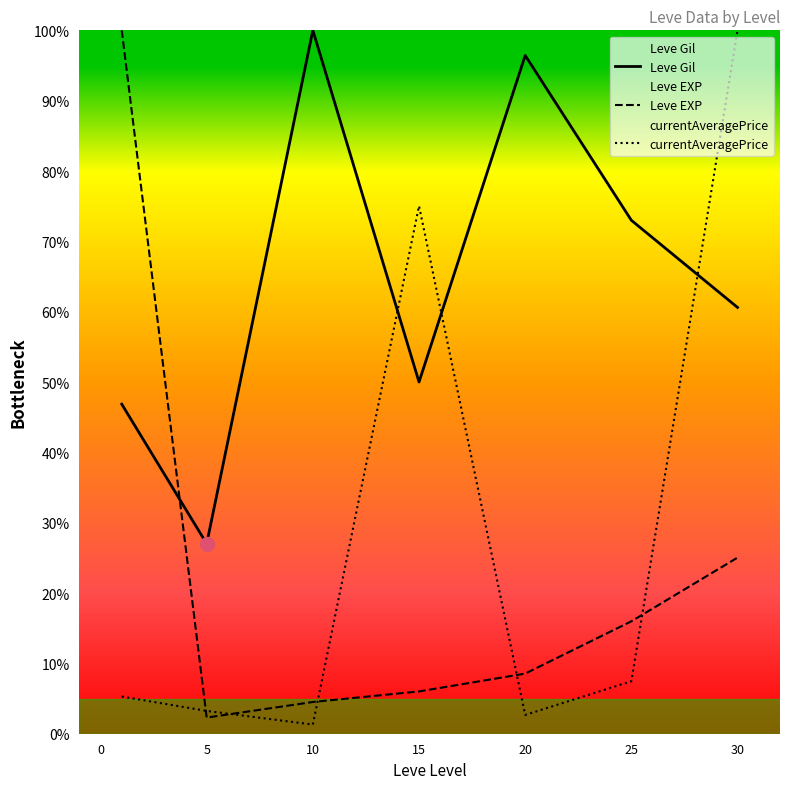

Which label corresponds to the largest value in the chart?

10